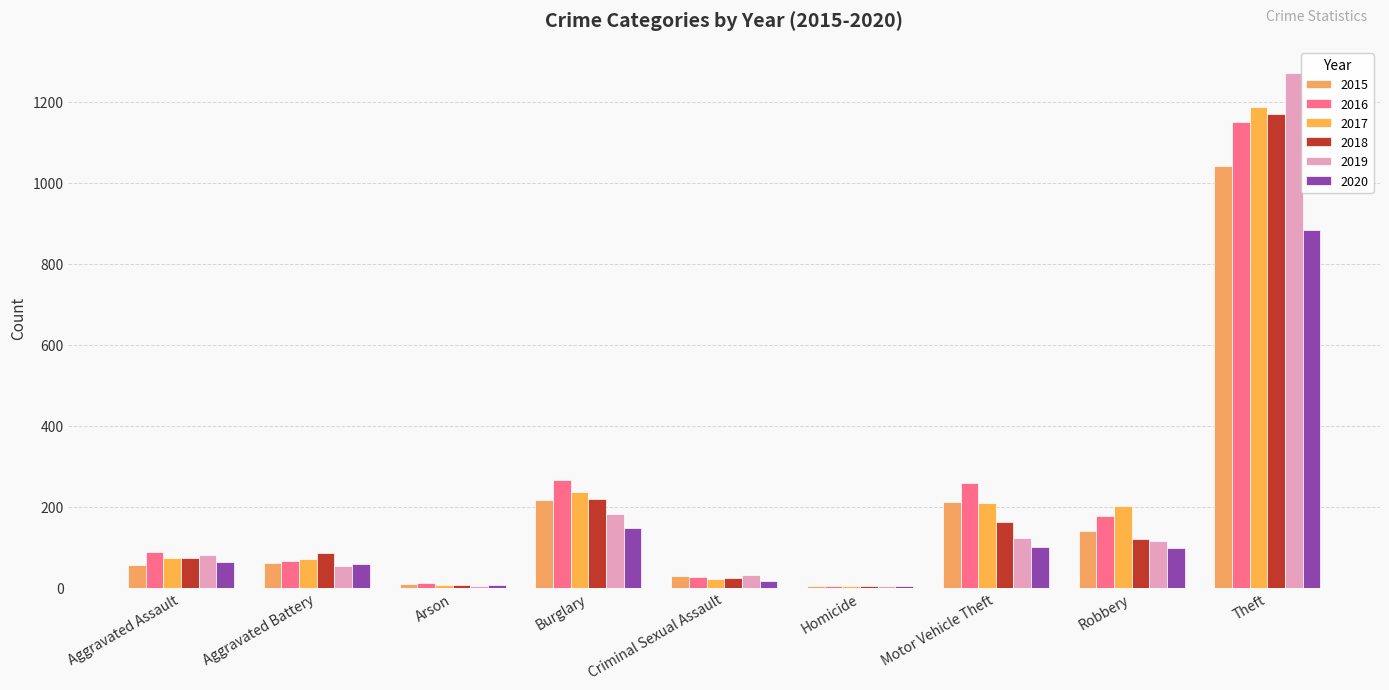

Reading right to left, what are all the values shown in this chart?

2015: 1041	139	212	5	29	216	10	60	56
2016: 1151	178	259	4	26	266	12	66	88
2017: 1188	202	208	4	22	237	7	71	72
2018: 1170	121	163	4	24	218	7	86	72
2019: 1272	116	123	4	31	182	5	53	80
2020: 884	97	99	5	16	146	7	57	62